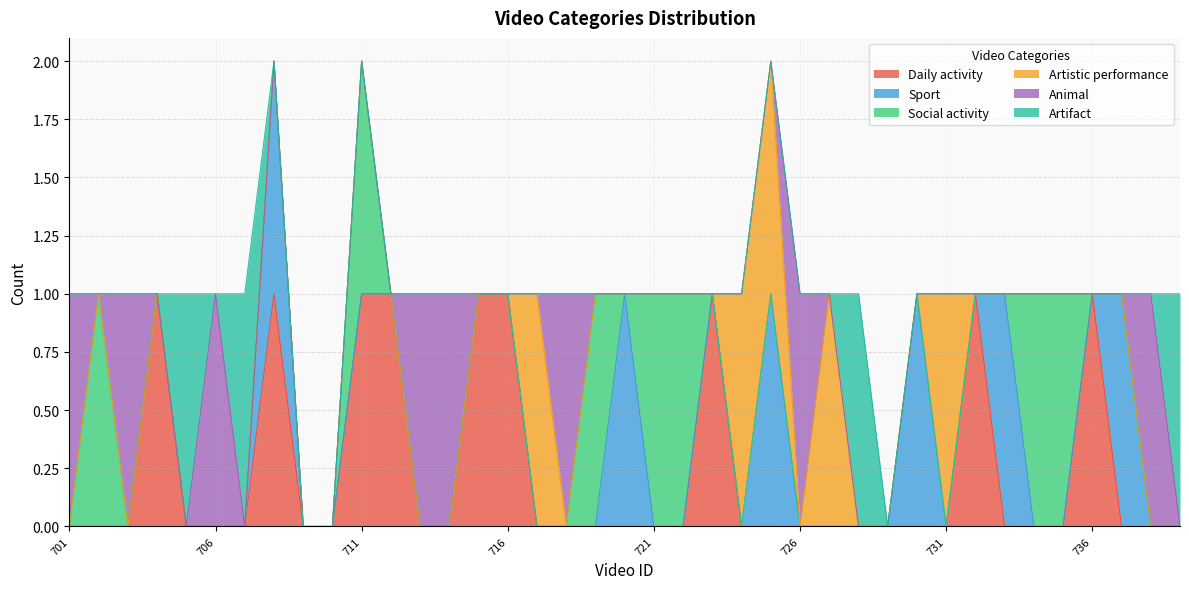

After their last crossing, which series has the higher values: Sport or Artifact?

Sport